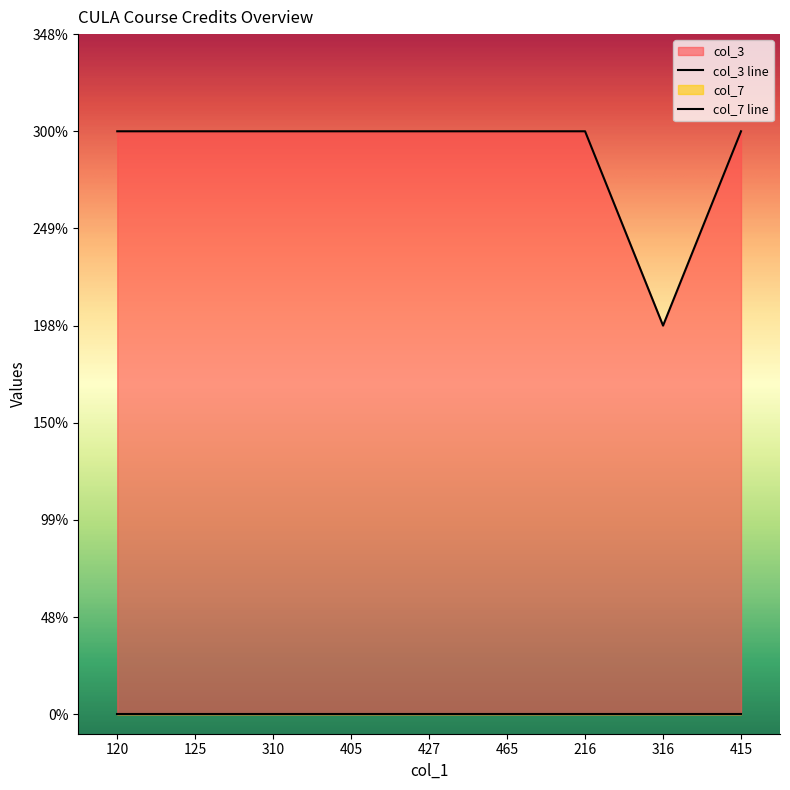

Reading left to right, transcribe all the data shown in this chart.

120=3	125=3	310=3	405=3	427=3	465=3	216=3	316=2	415=3